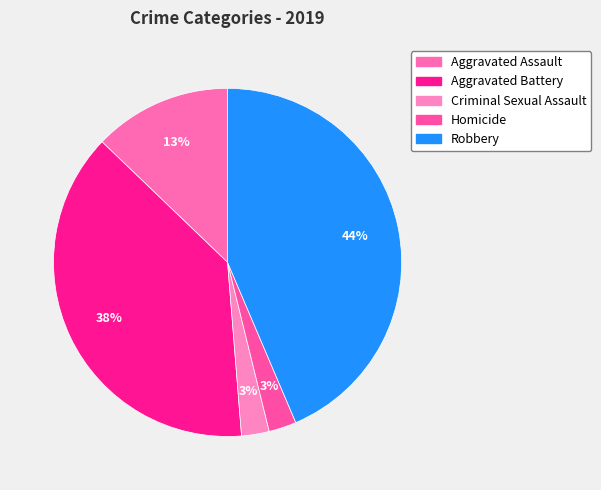

How many slices are in this pie chart?

5